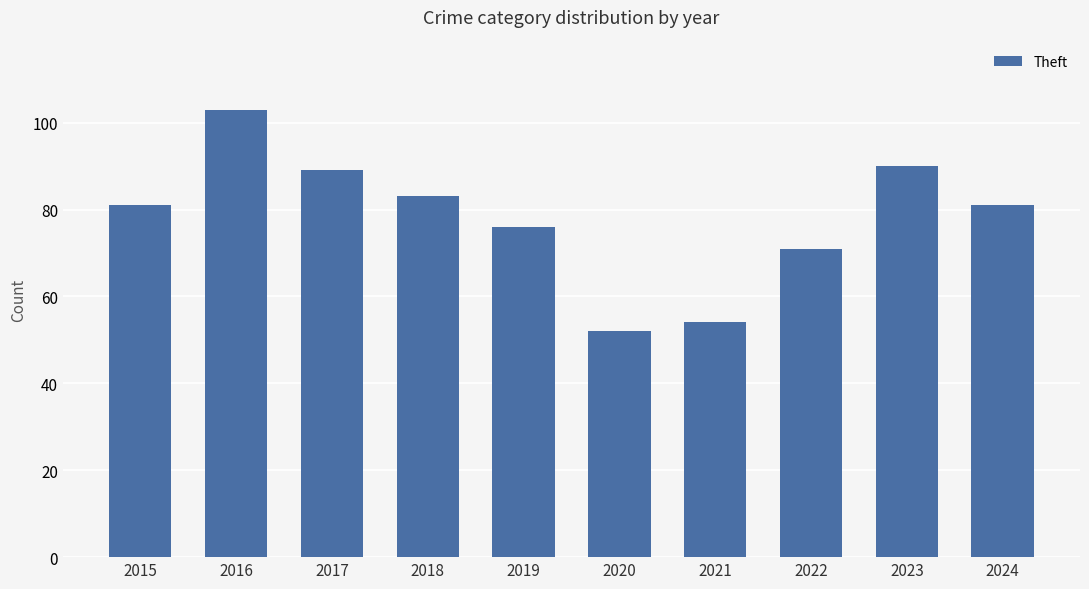

What is the change in value from 2020 to 2021?

+2